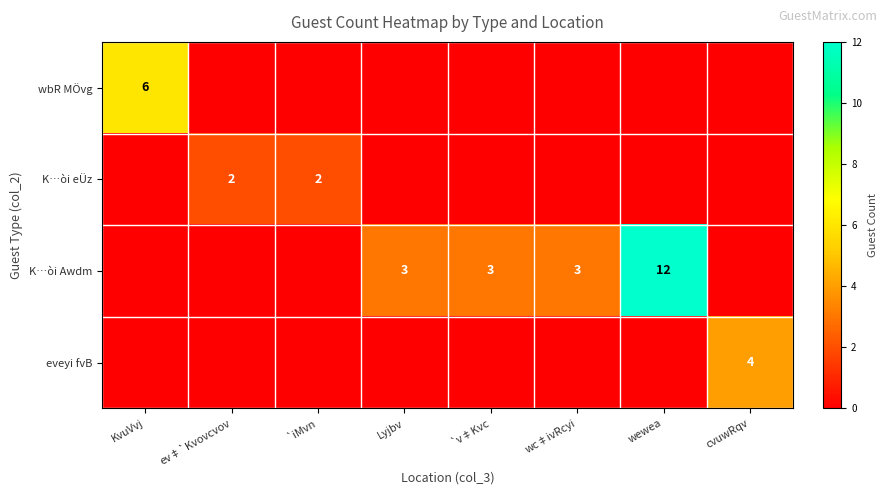

True or false: K…òi eÜz has a value of 2 at ev‡`Kvovcvov.

True